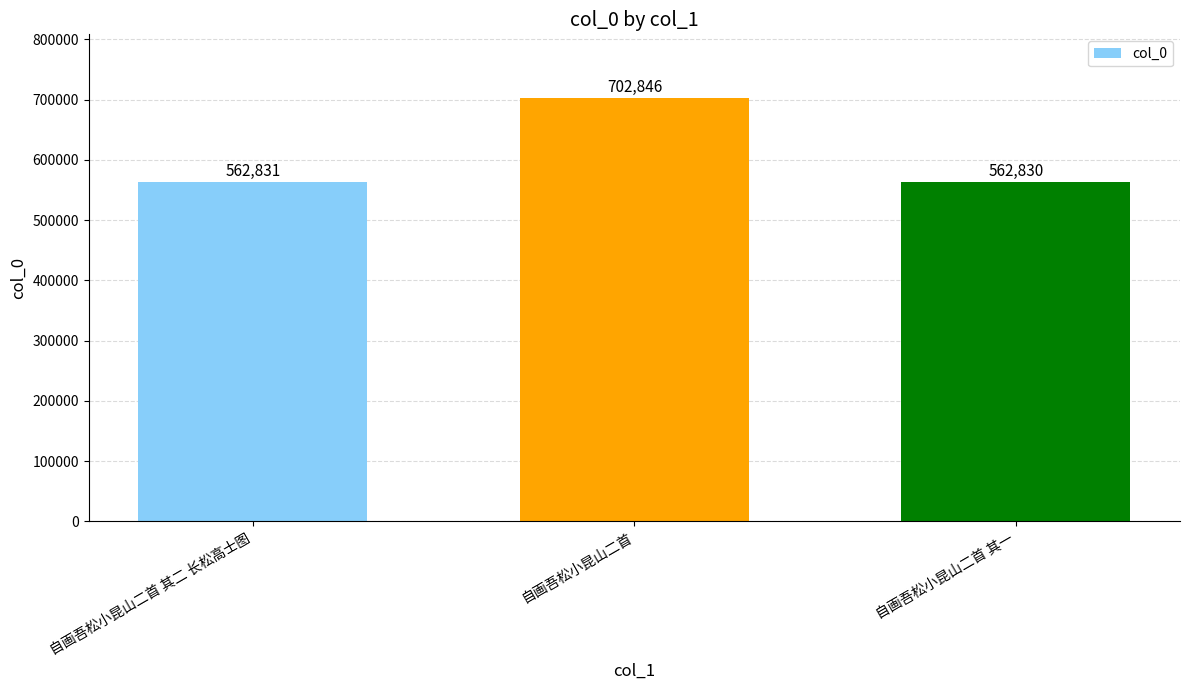

What position from the left is 自画吾松小昆山二首 其一?

3